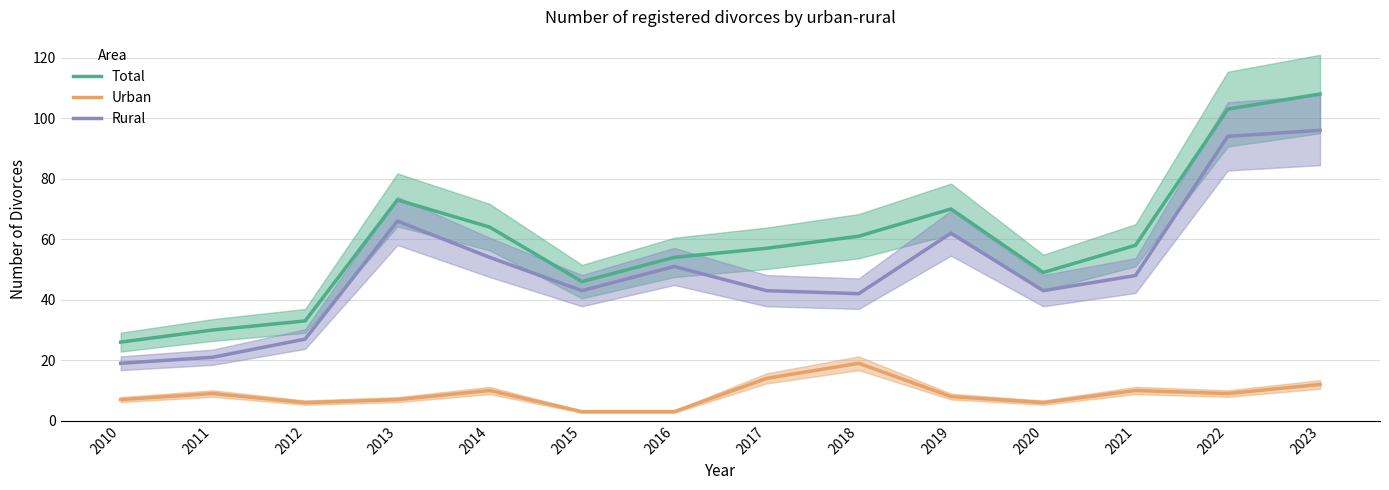

Is the value of Rural at 2021 greater than the value of Urban at 2020?

Yes